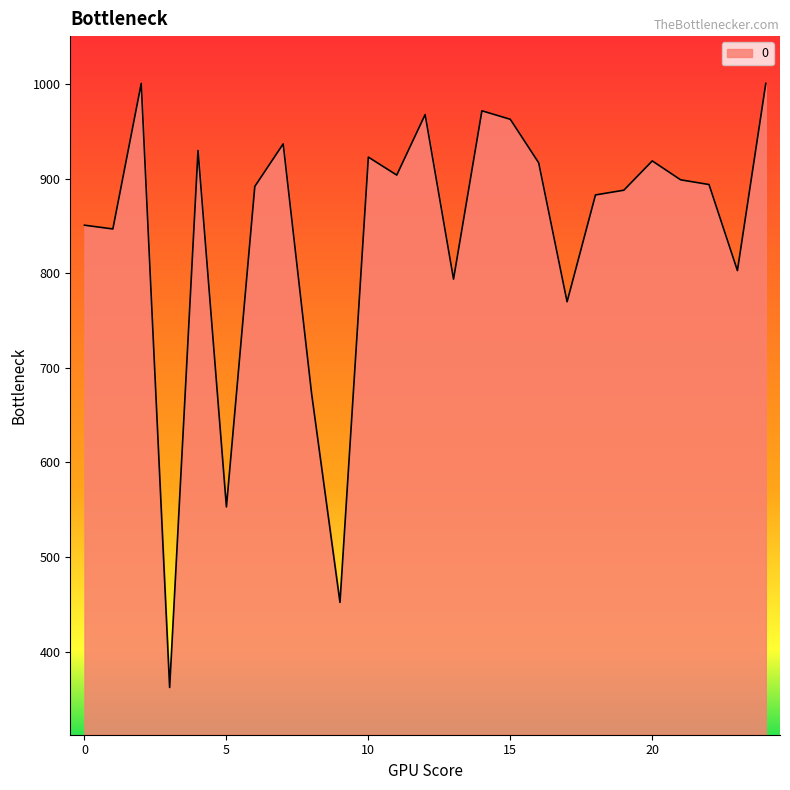

What is the difference between the maximum and second lowest values?

549